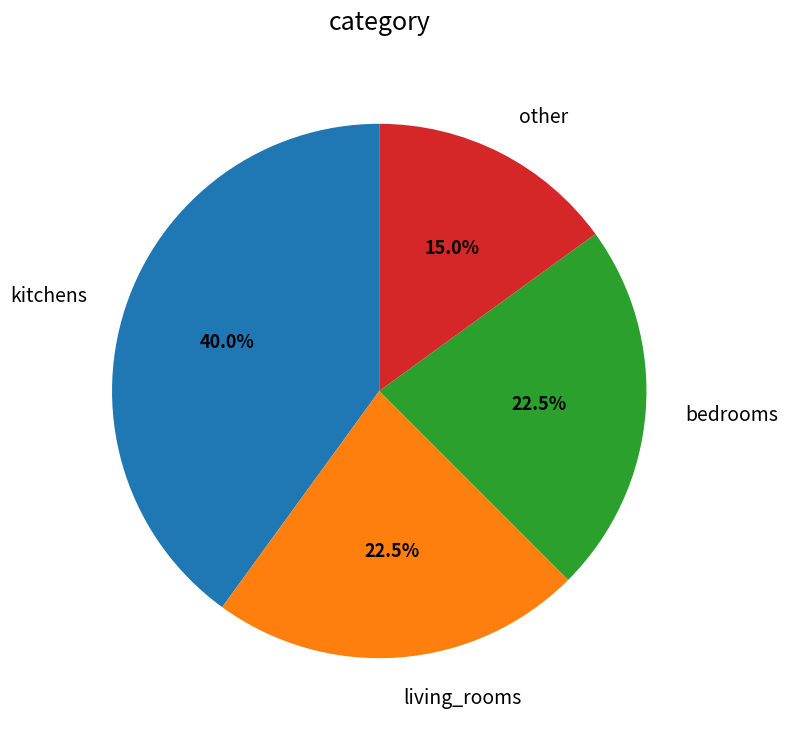

Which category has the smallest portion of the pie?

other